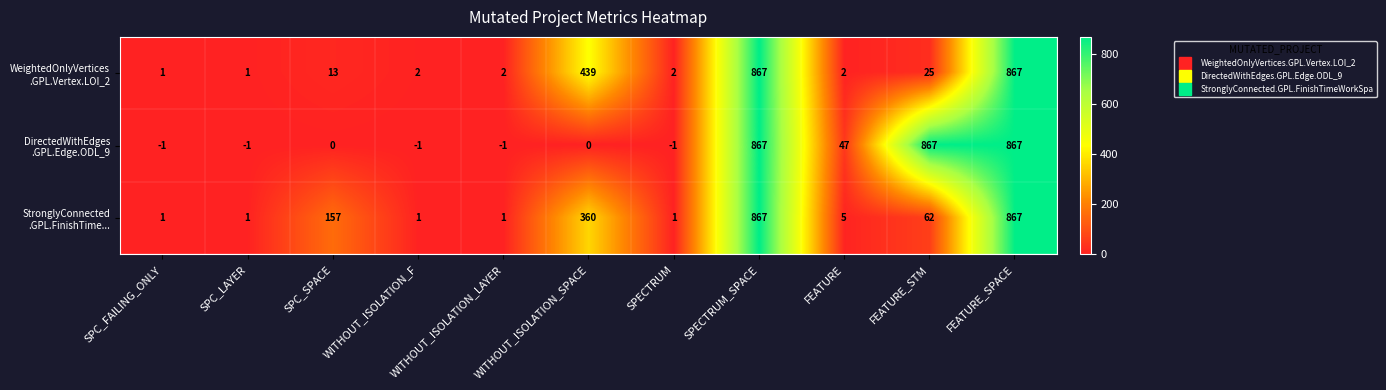

What is the maximum value shown in the chart?

867